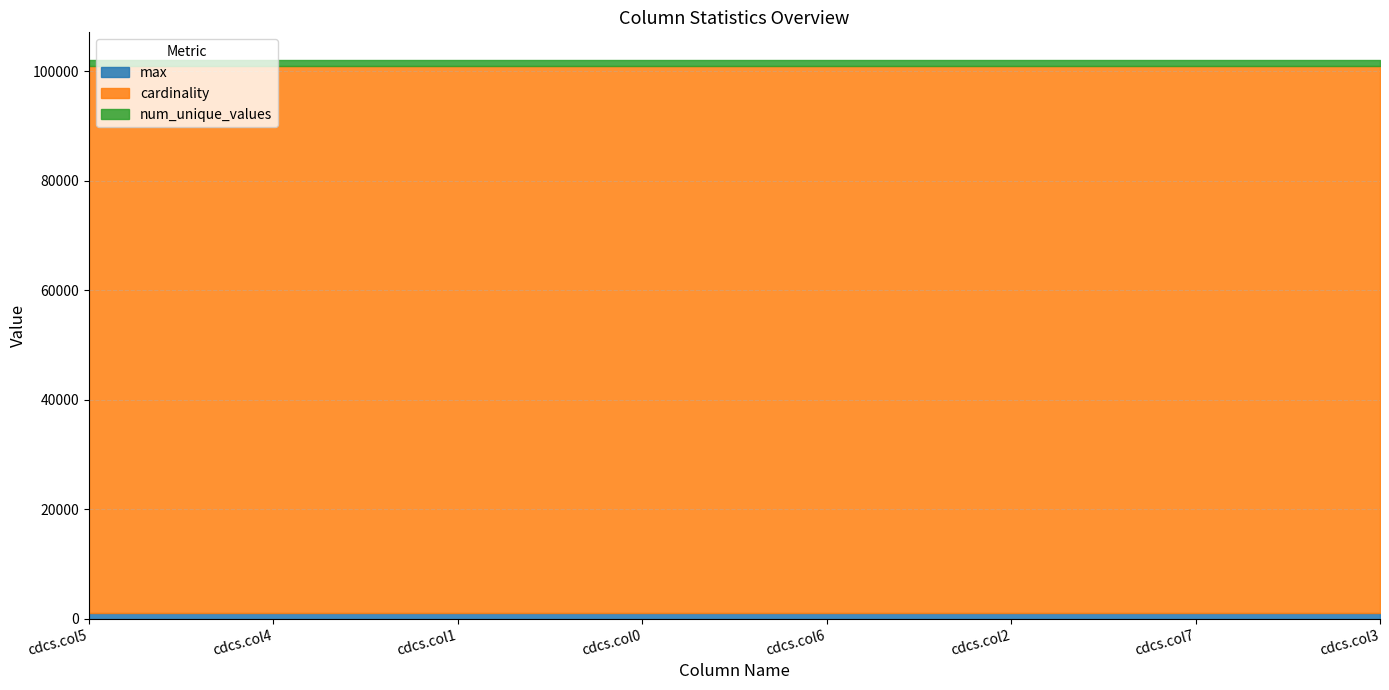

What value does the num_unique_values series have at cdcs.col1?

1000